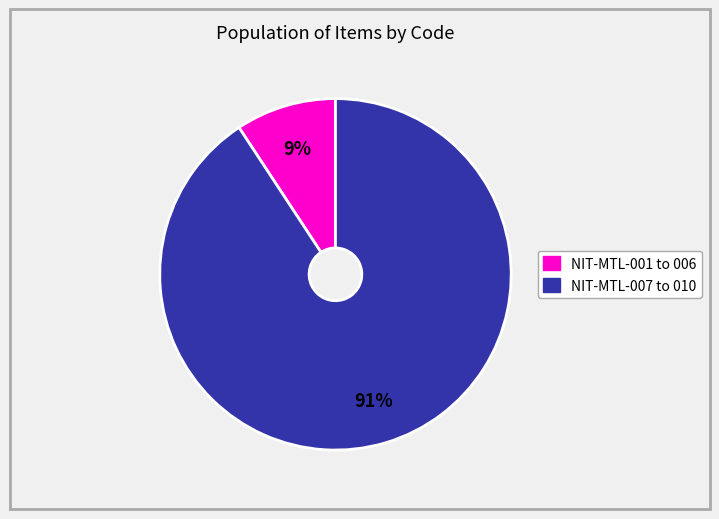

To the nearest percent, what is the average slice percentage?

50%